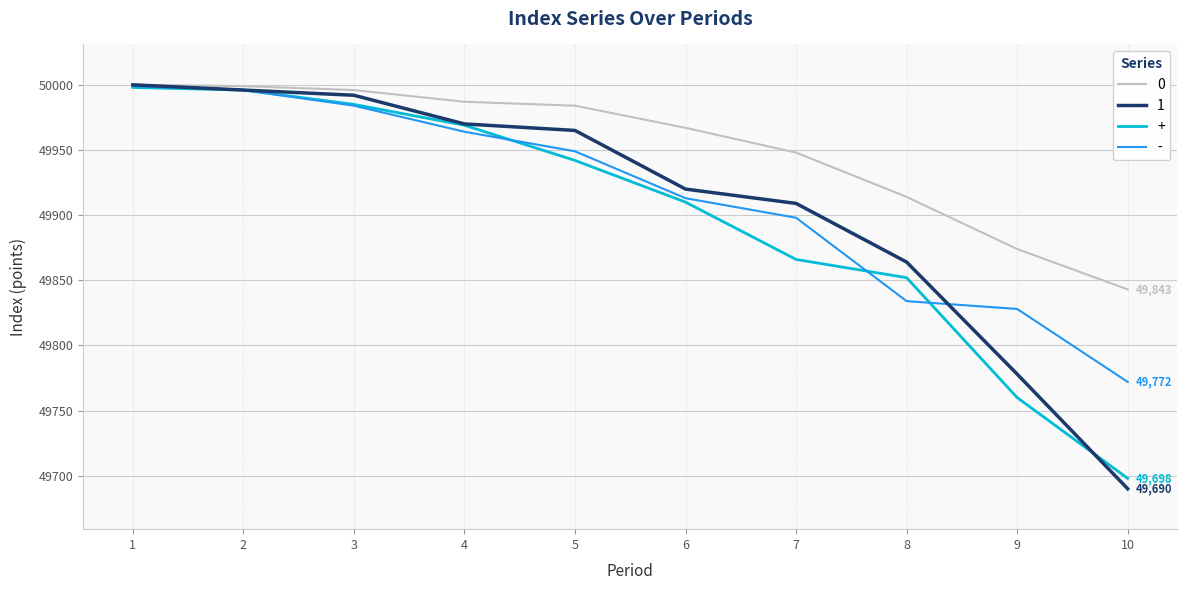

True or false: - has a value of 49913 at 6.

True